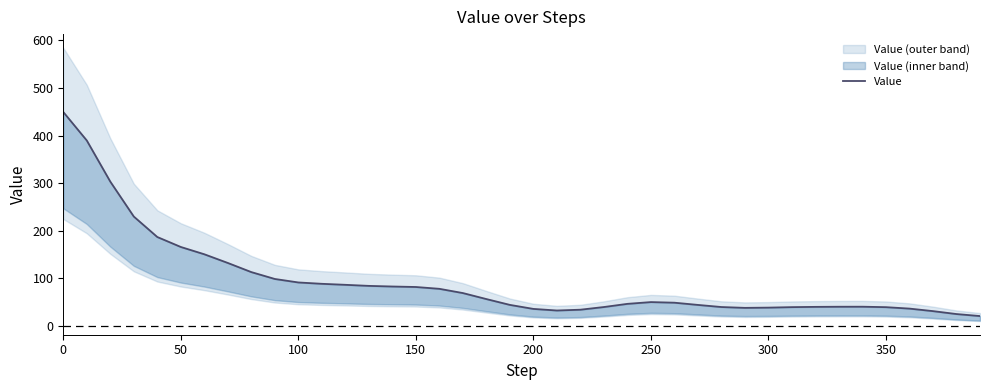

The value at 23 is 53.3. True or false?

False